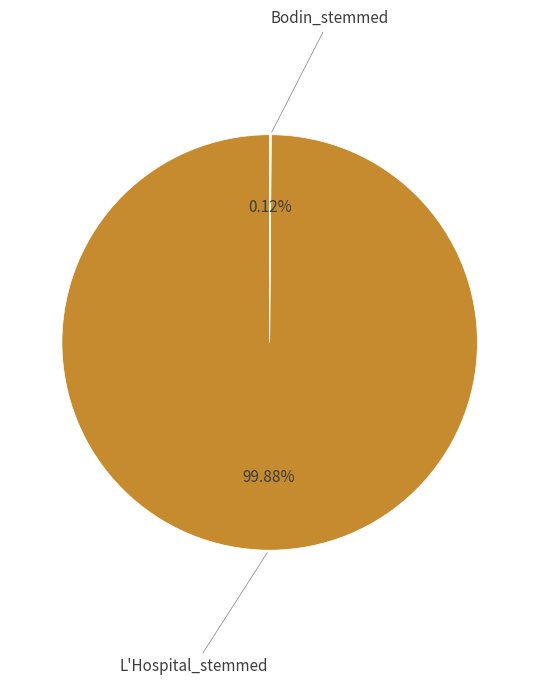

What is the largest slice in the pie chart?

L'Hospital_stemmed